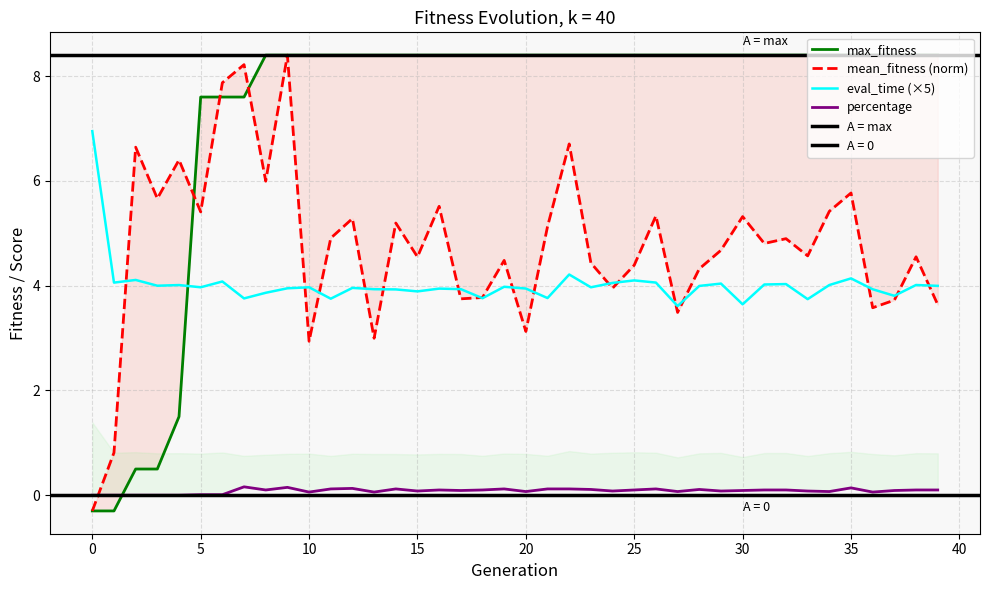

What is the minimum value for max_fitness?

-0.3